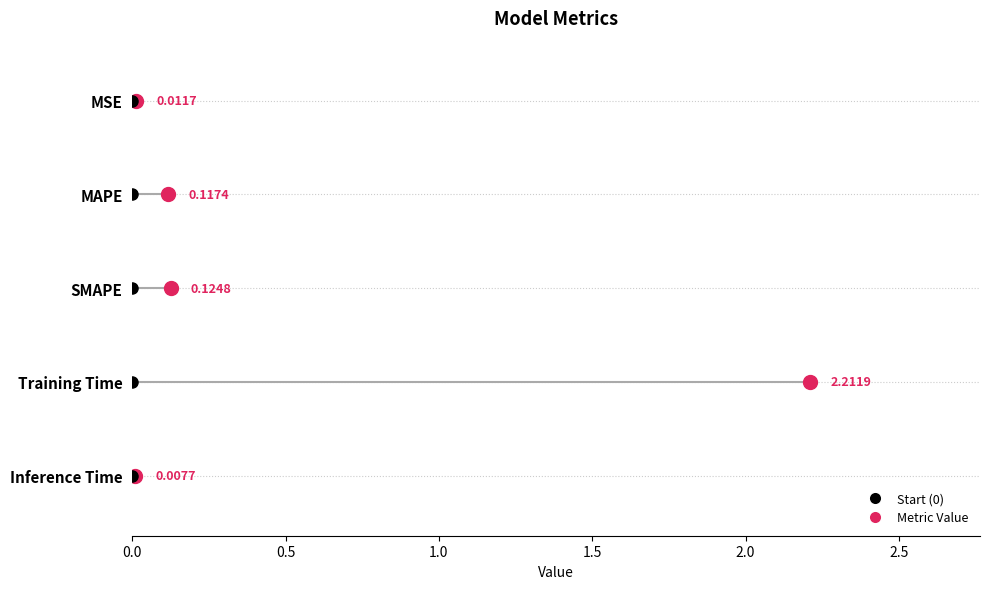

At which category does the chart reach its peak across all series?

Training Time